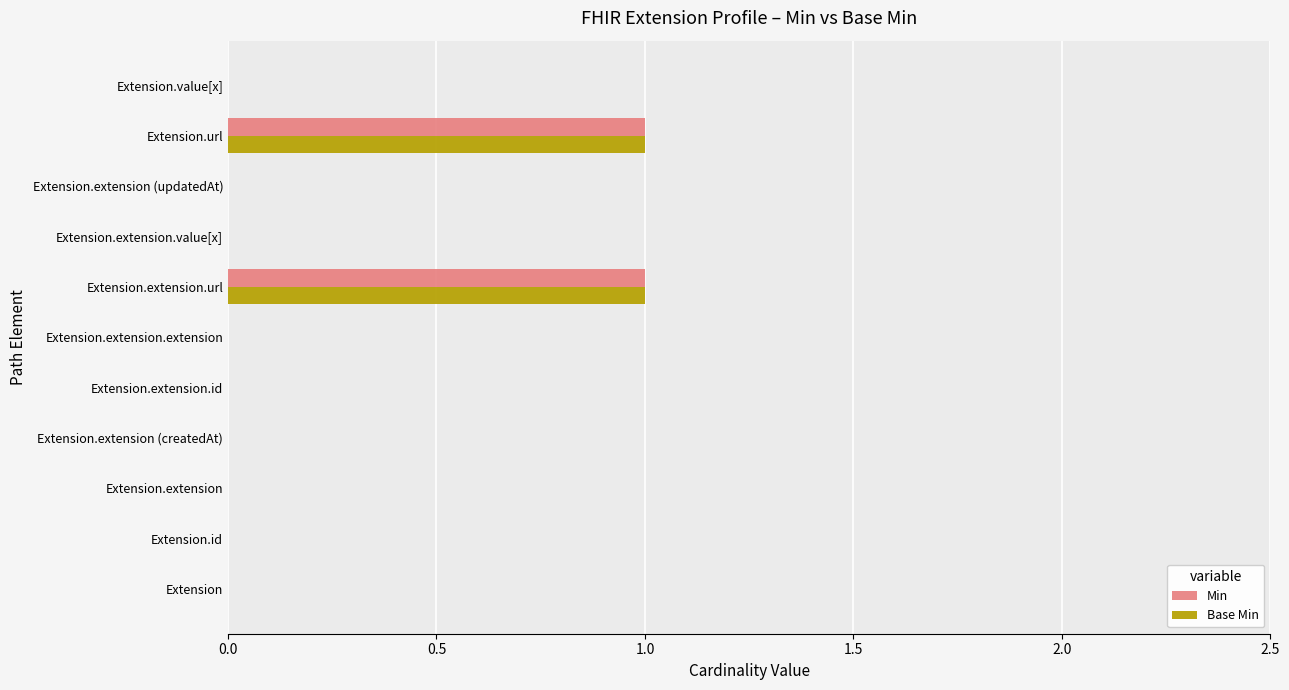

True or false: Min has a value of 1 at Extension.extension.

False